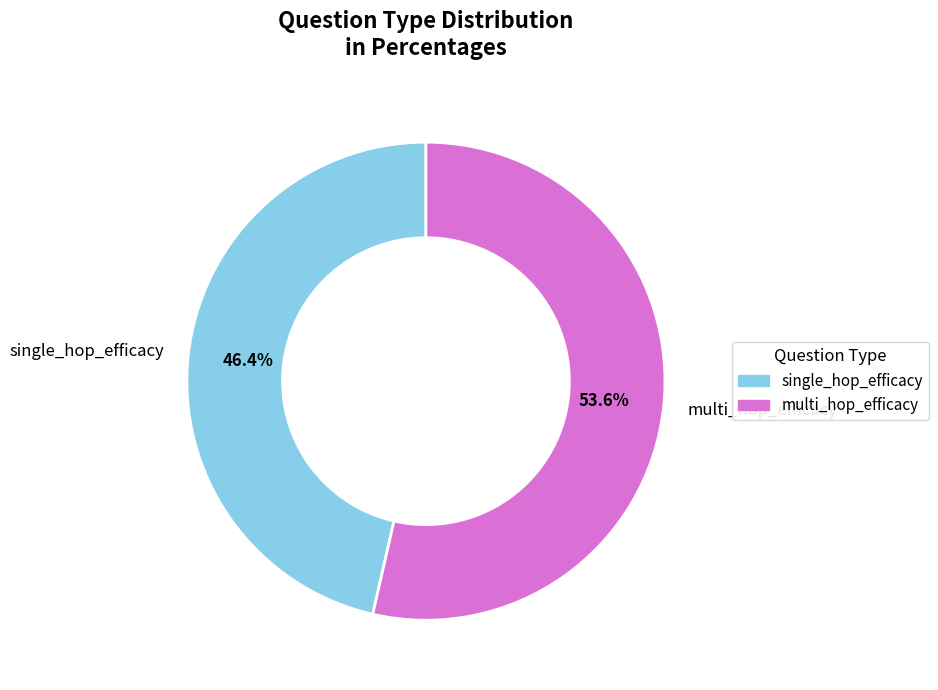

To the nearest percent, what is the combined percentage of single_hop_efficacy and multi_hop_efficacy?

100%